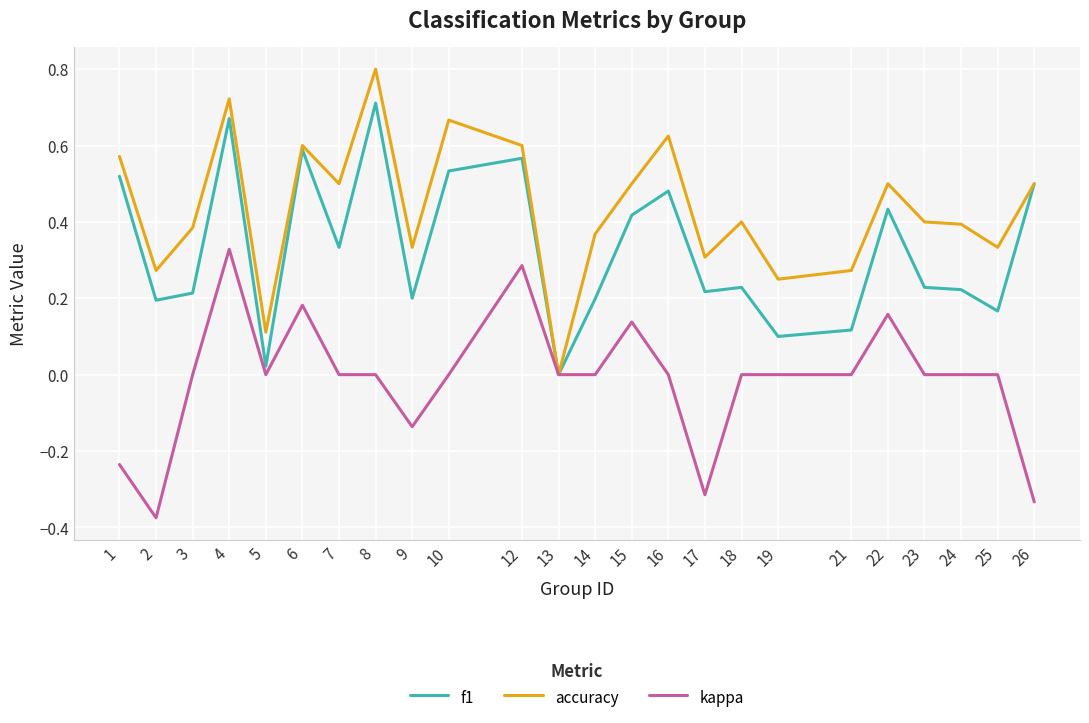

At which category does kappa reach its first local peak?

4